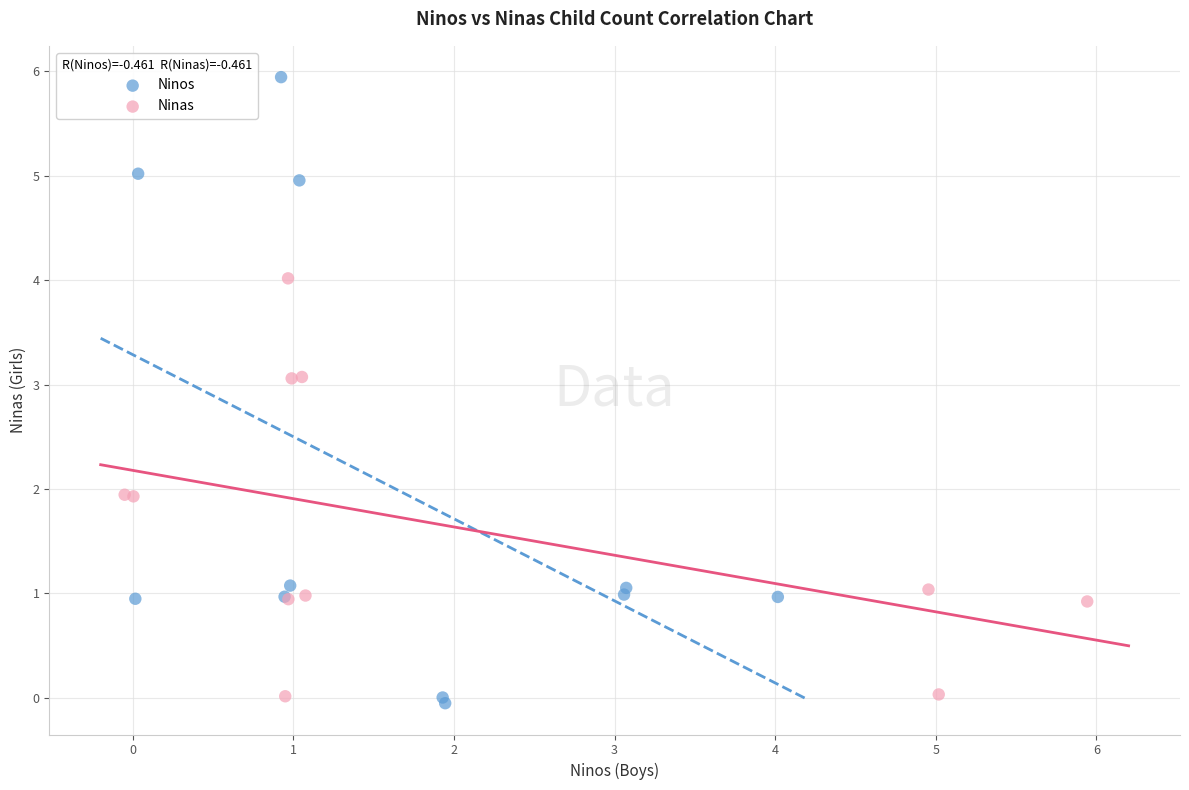

Which series reaches the maximum Y coordinate?

Ninos